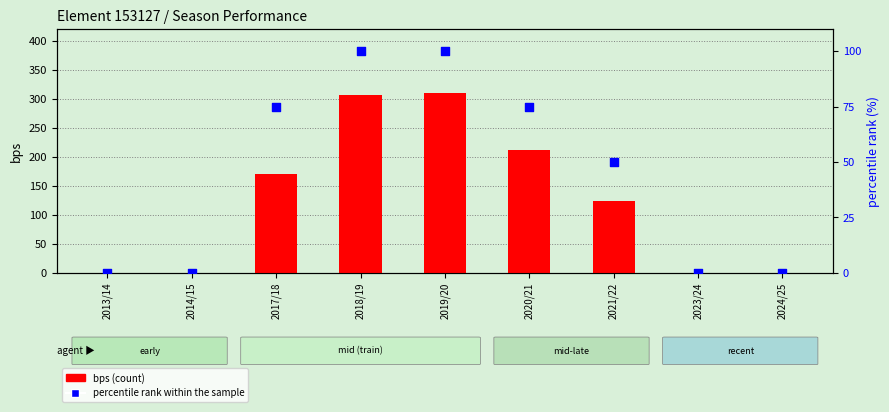

Which series reaches the maximum Y coordinate?

bps